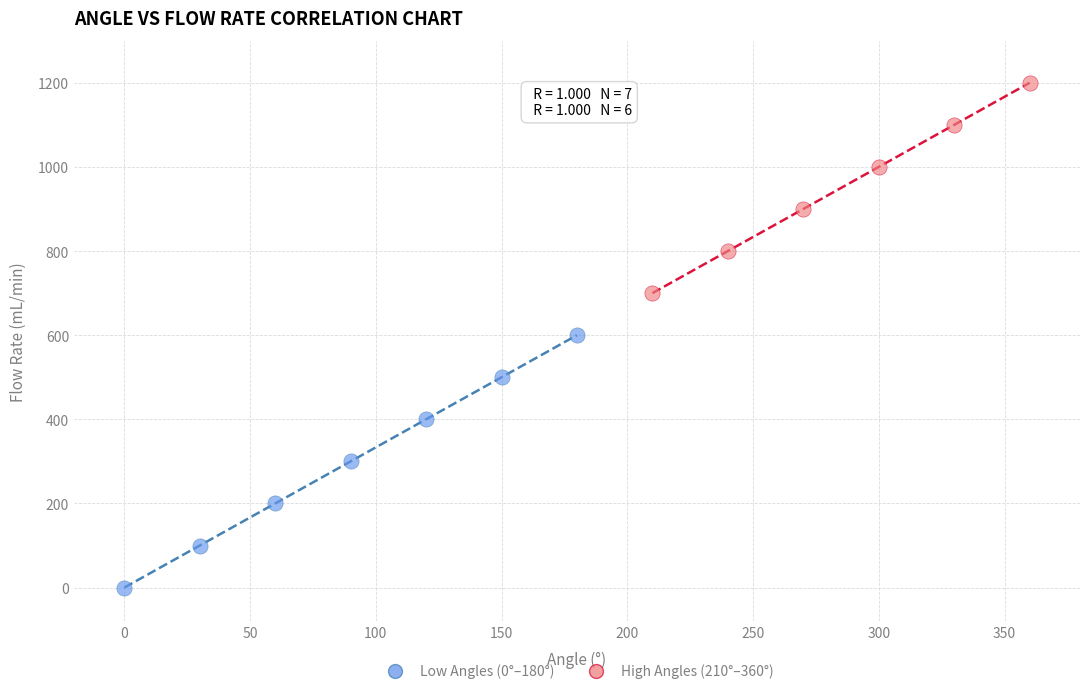

Which series has the largest Y range (max minus min)?

Low Angles (0°–180°)